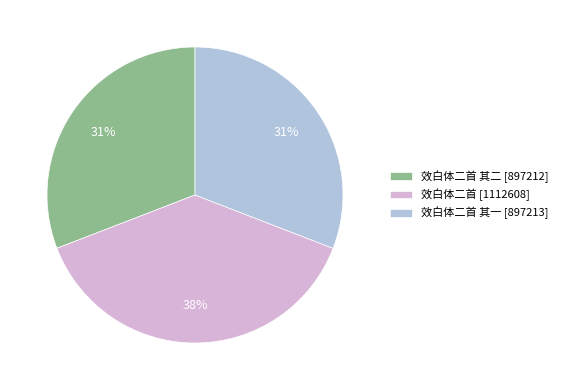

Do 效白体二首 [1112608] and 效白体二首 其一 [897213] together represent more than half of the pie?

Yes